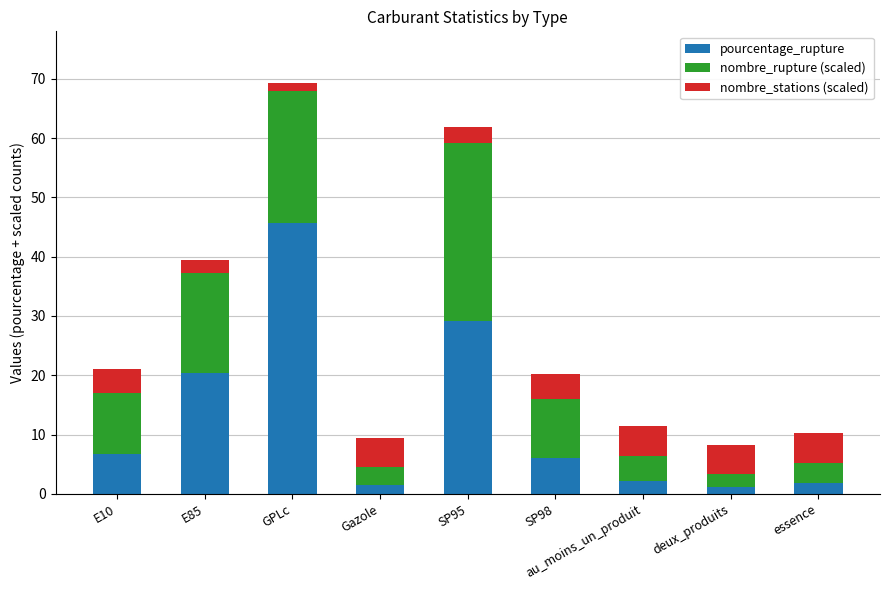

Which category has the highest value in the pourcentage_rupture series?

GPLc